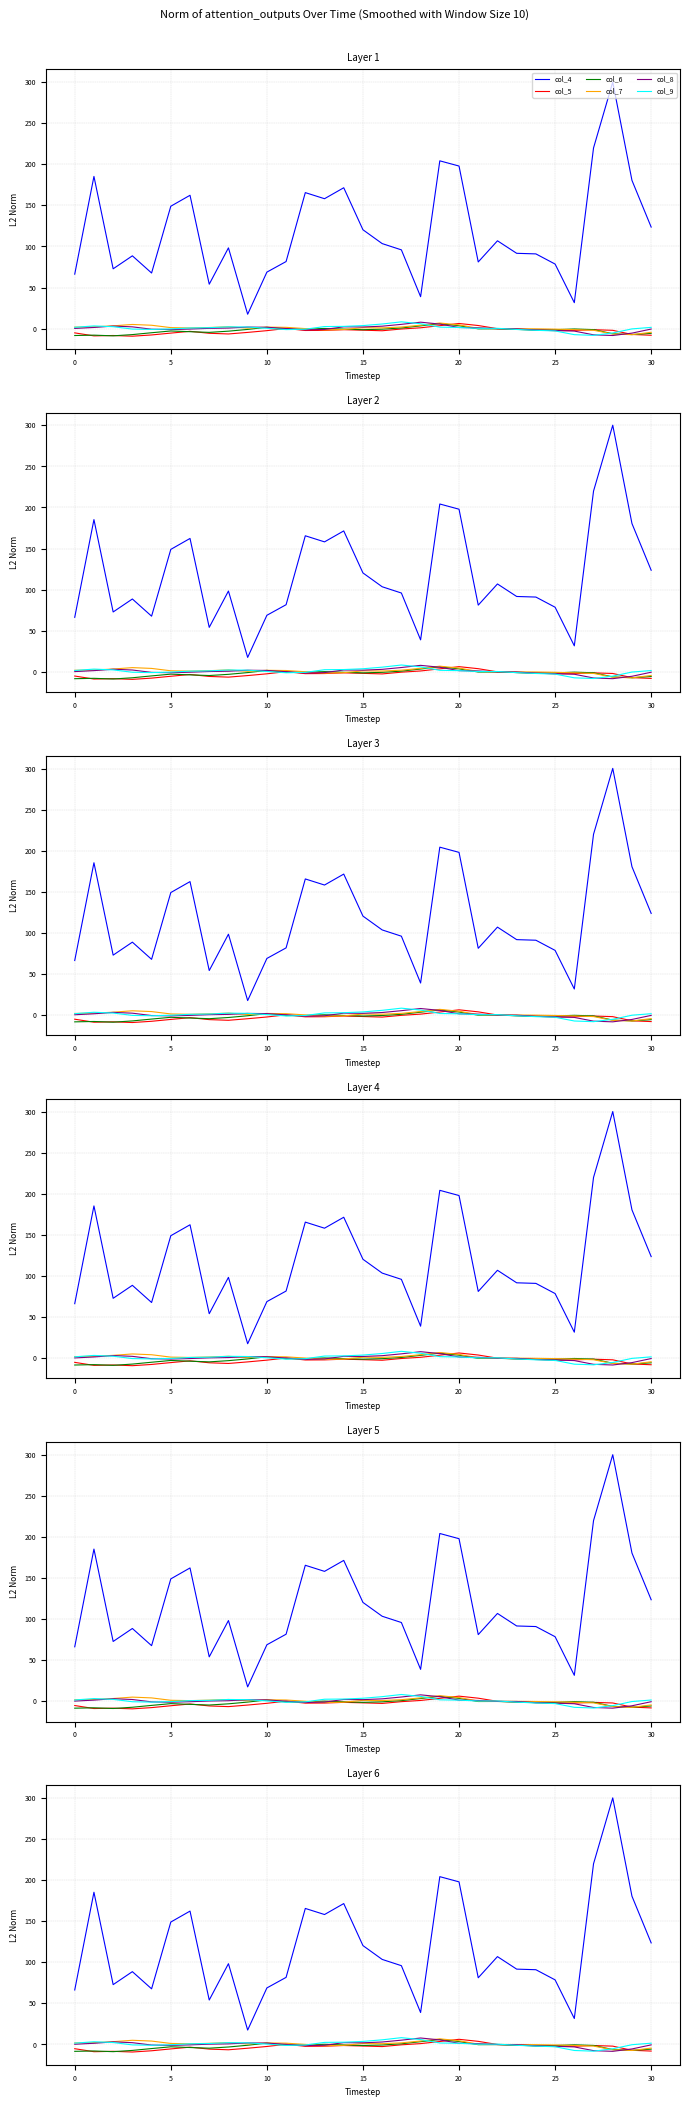

How many values in the col_6 series are below -1?

17